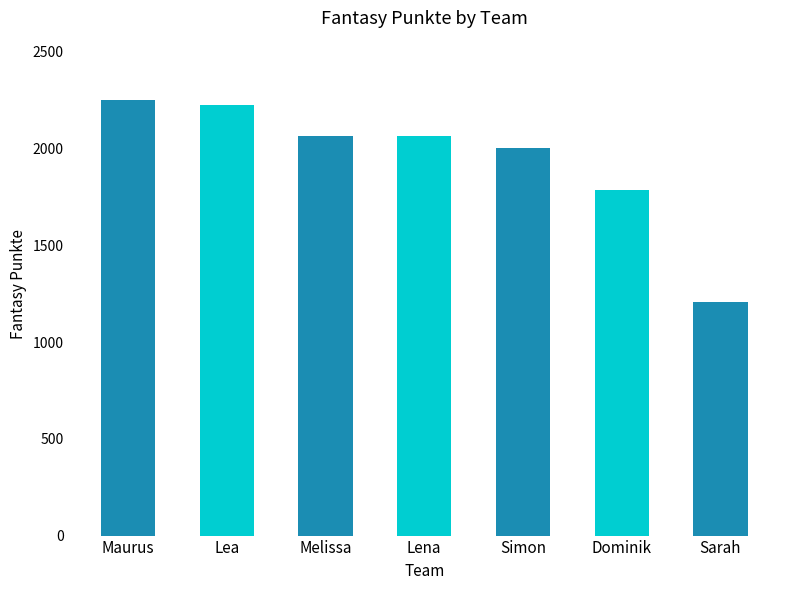

What is the ratio of the value at Lena to the value at Simon?

1.0